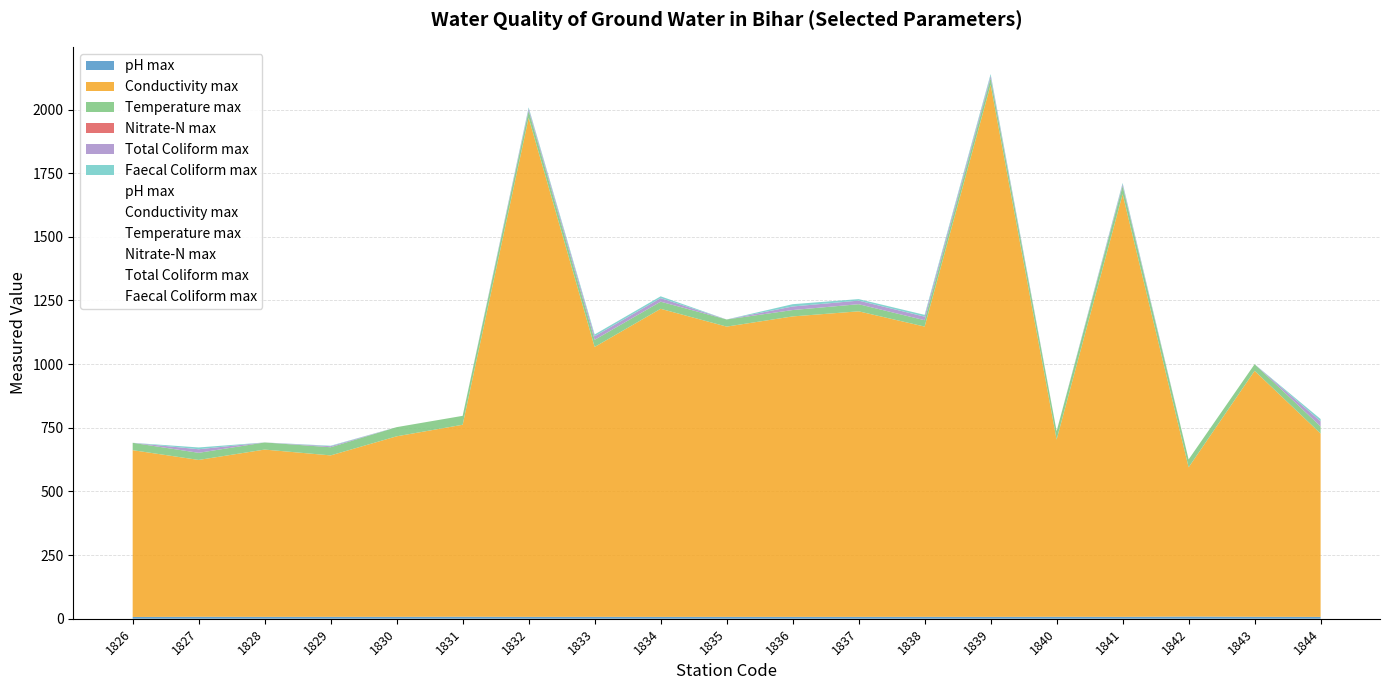

True or false: Total Coliform max has a value of -11.3 at 1843.

False